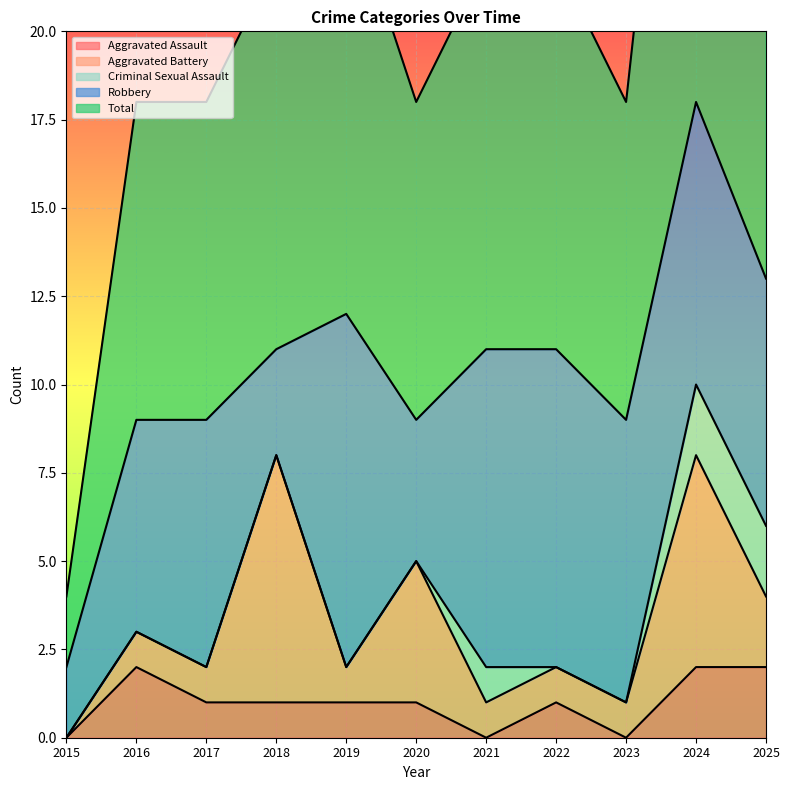

After their last crossing, which series has the higher values: Robbery or Aggravated Battery?

Robbery